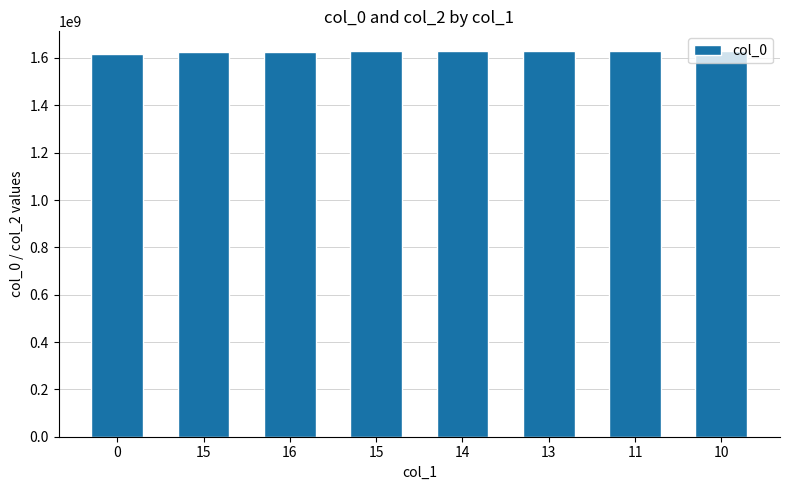

What is the value of the 5th bar from the left?

1630091713